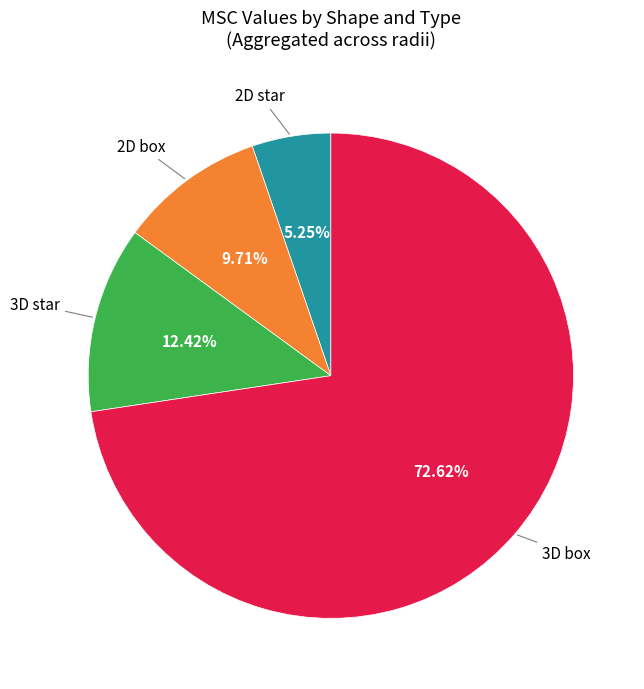

Does any single category account for the majority?

Yes